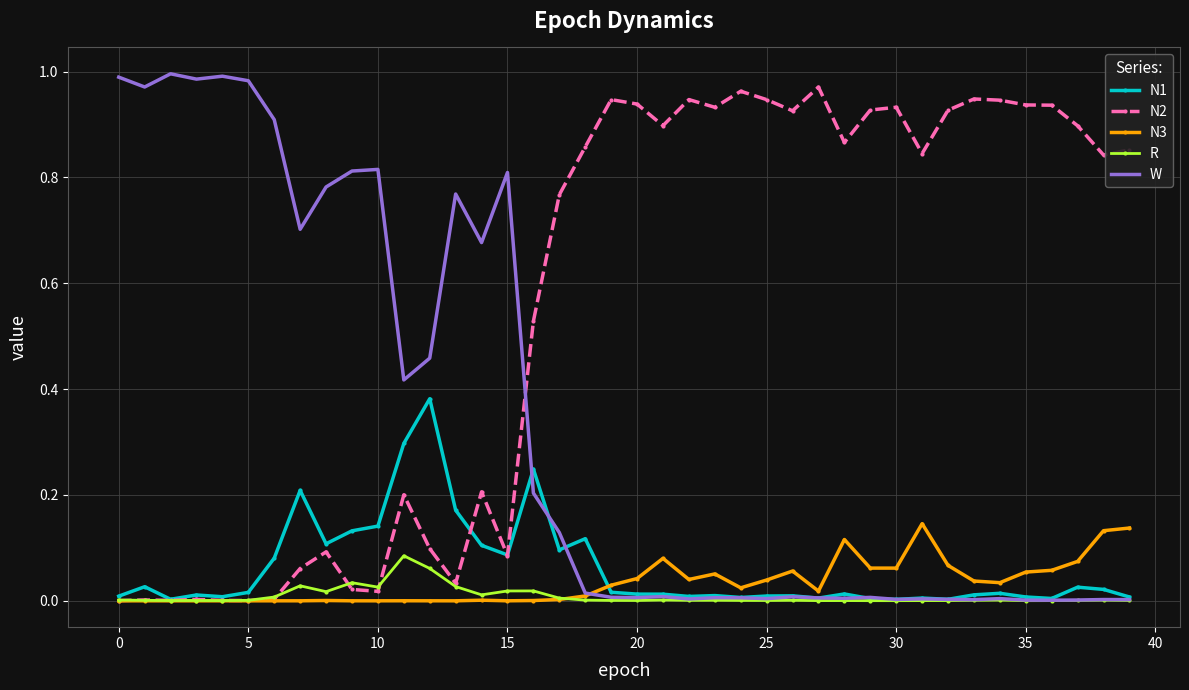

Which series has the largest total across all categories?

N2